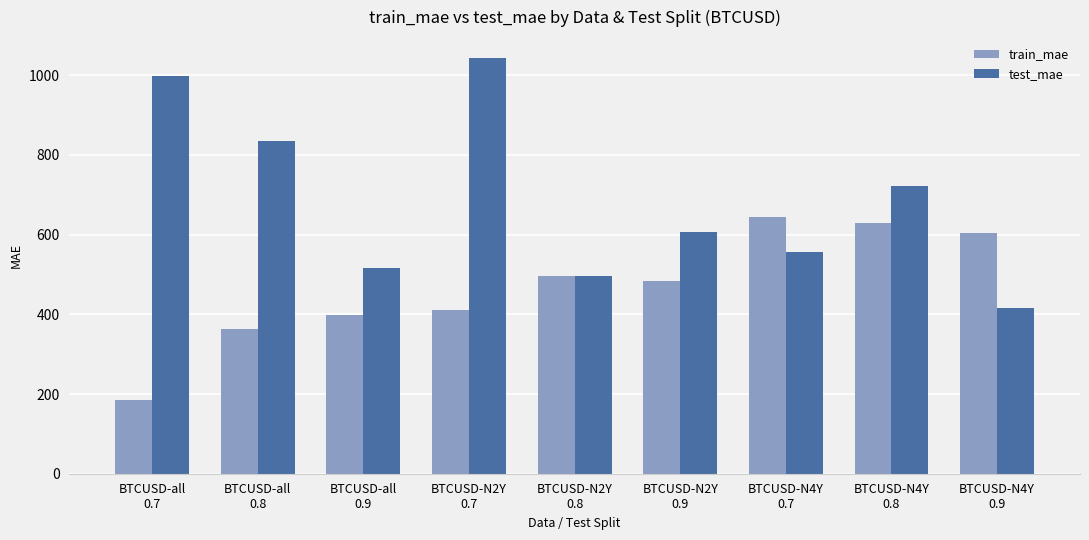

At how many categories does at least one series exceed 329?

9